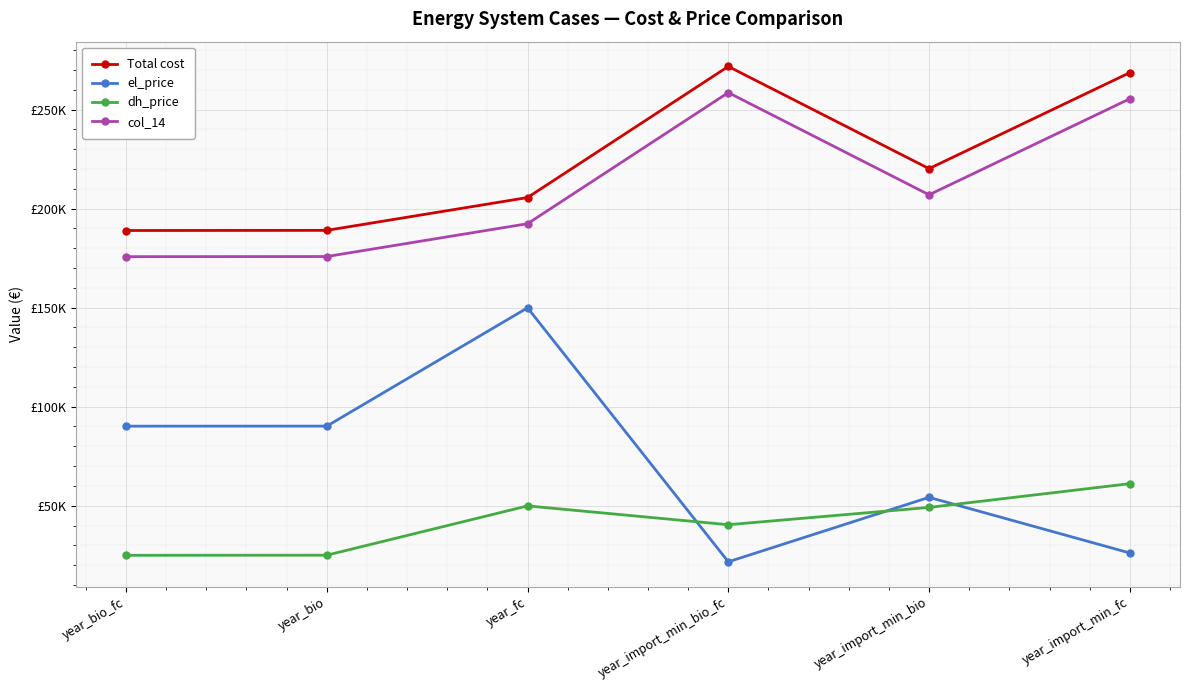

Which series has the largest range (max minus min)?

el_price